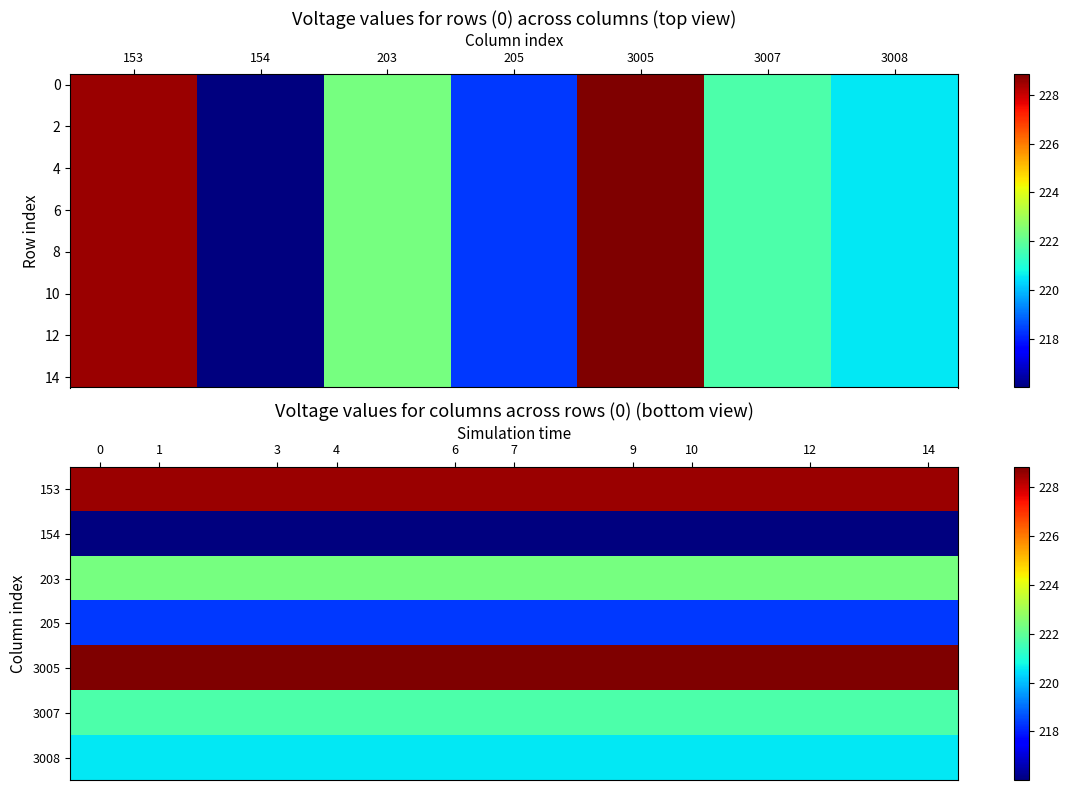

What is the highest value of the r9 series?

228.8